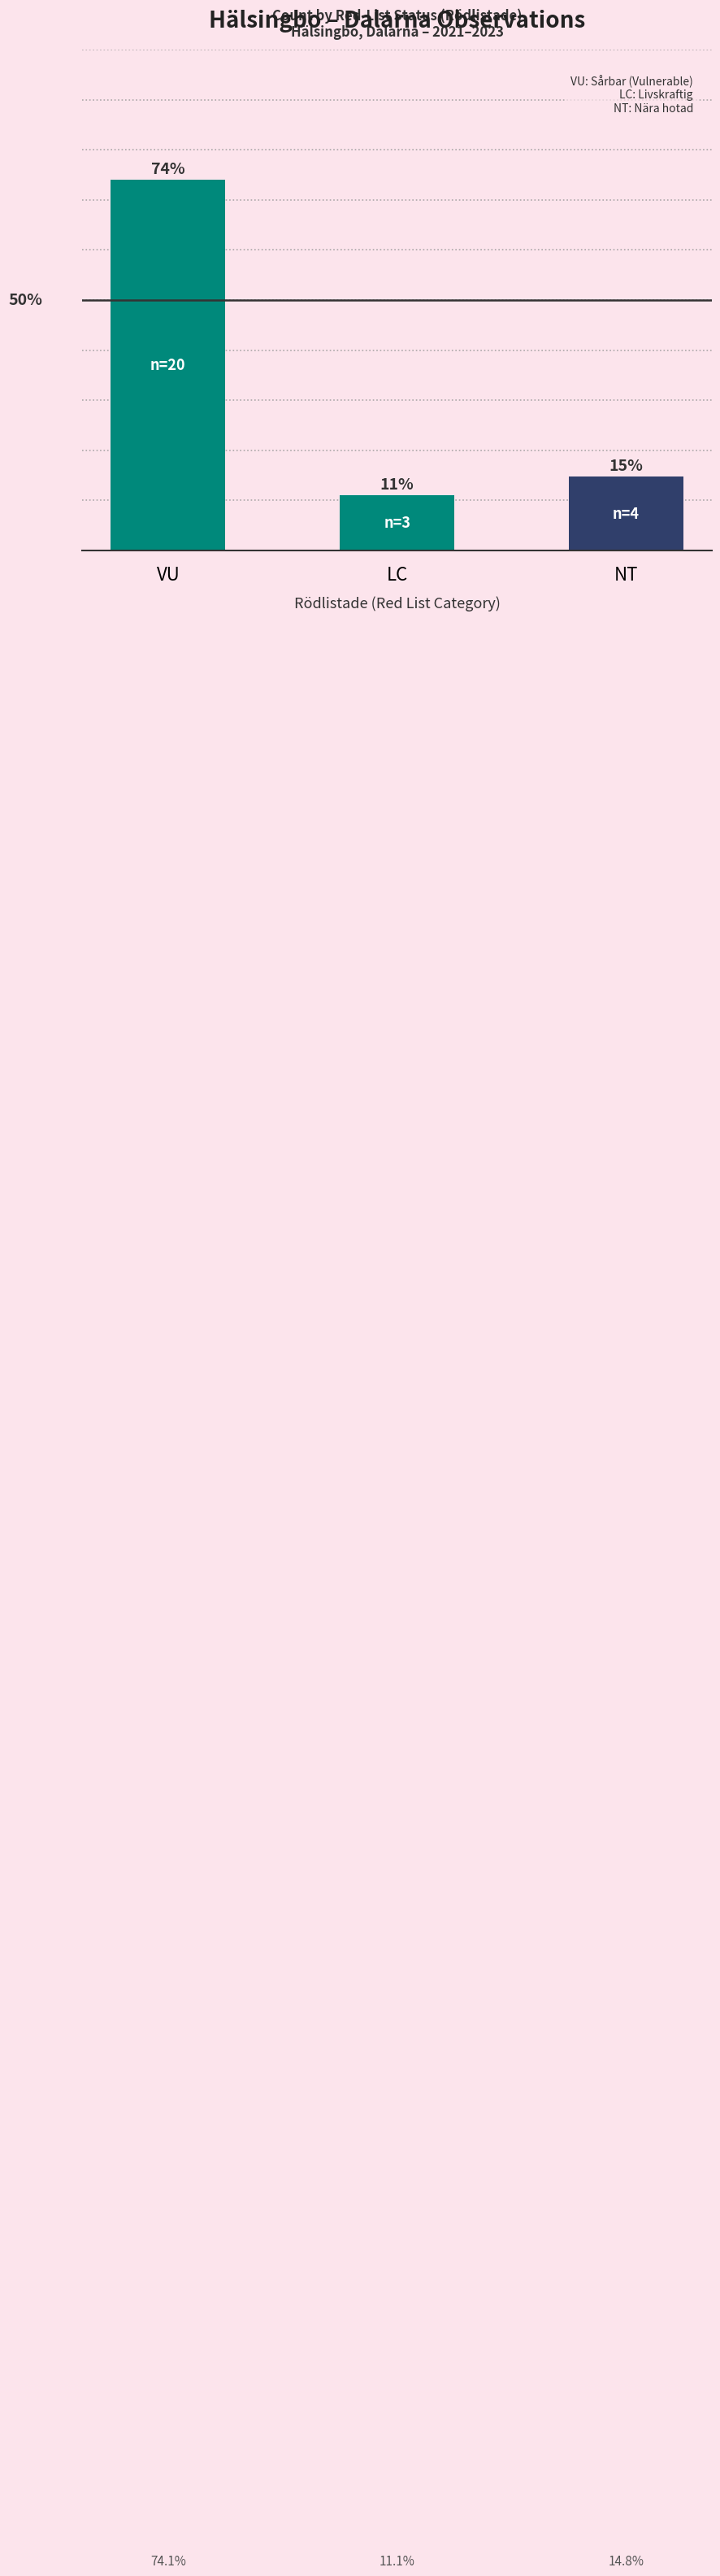

What is the label of the 1st bar from the right?

NT